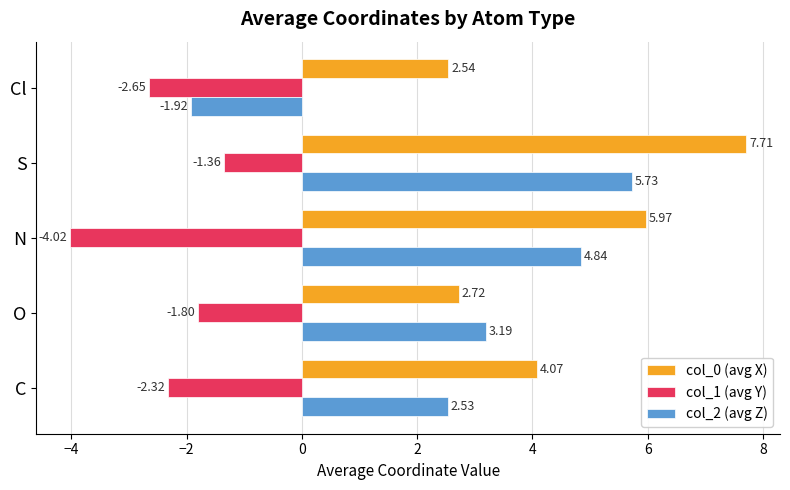

Which series changed the most between S and Cl?

col_2 (avg Z)